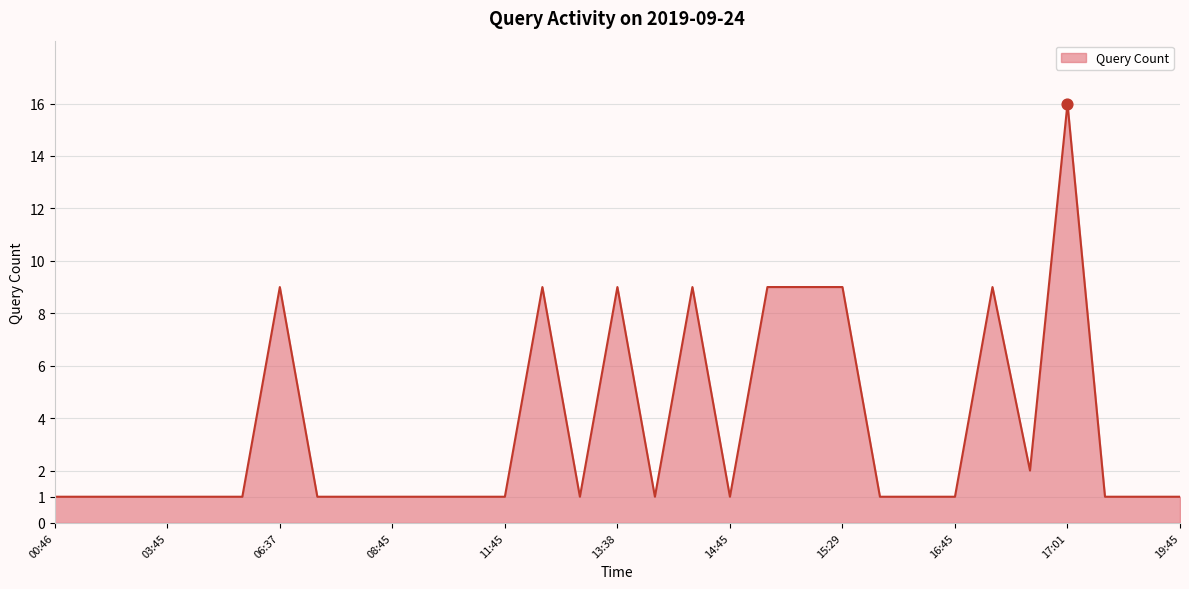

What is the greatest value displayed?

16